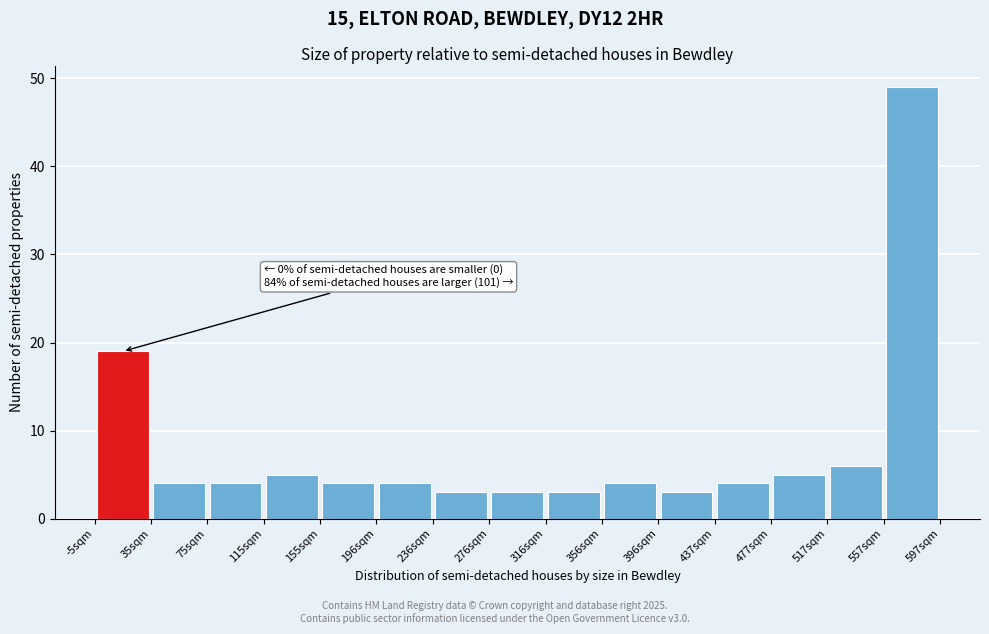

Which range on the x-axis has the tallest bar?

555 to 595